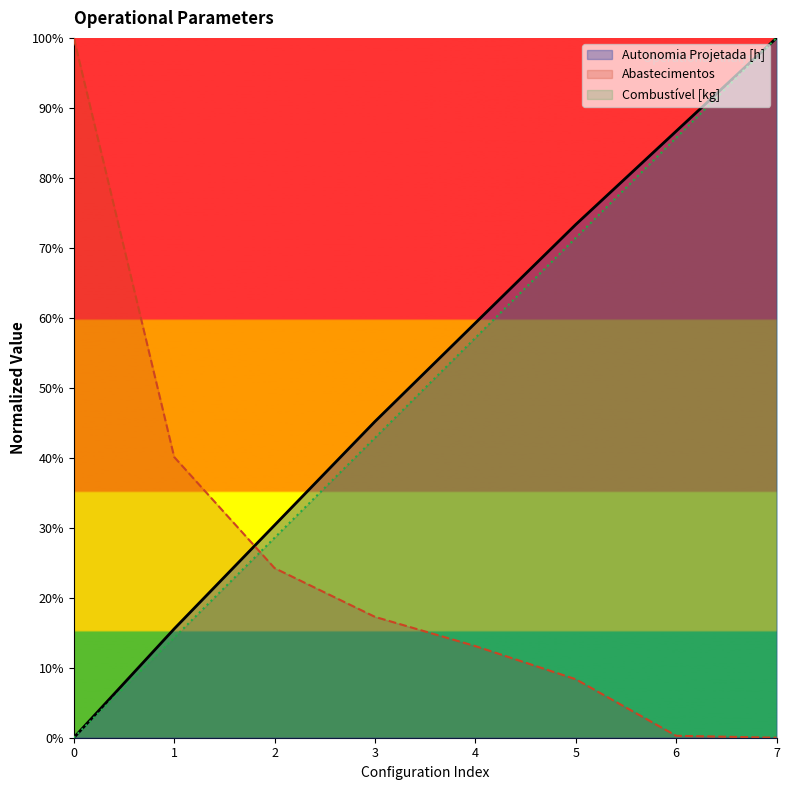

Read the Abastecimentos value at 2.

24.2